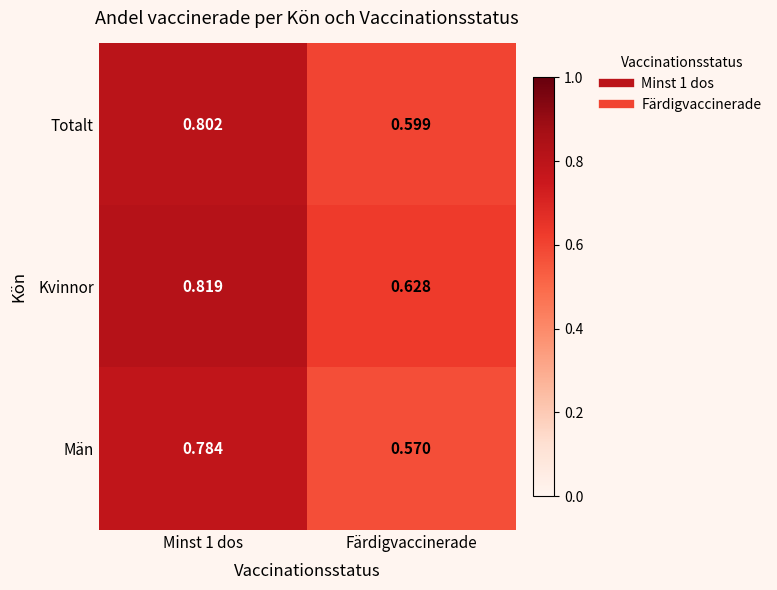

At Färdigvaccinerade, list the series in order from largest to smallest.

Kvinnor, Totalt, Män